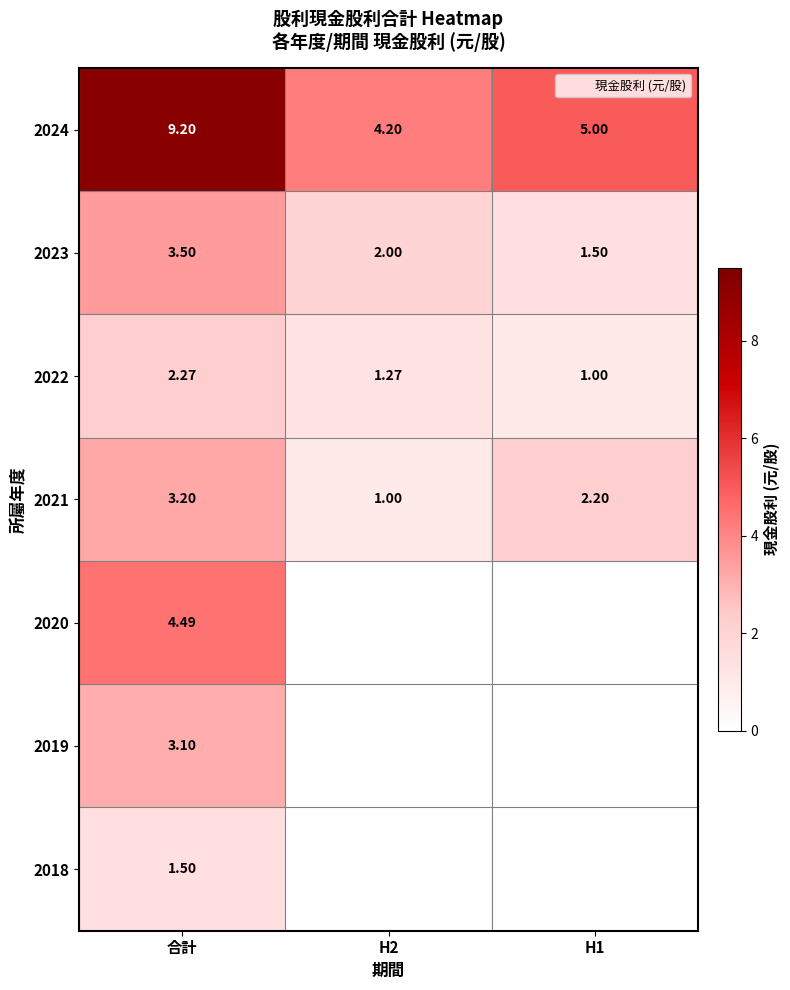

Count the number of categories in the chart.

3